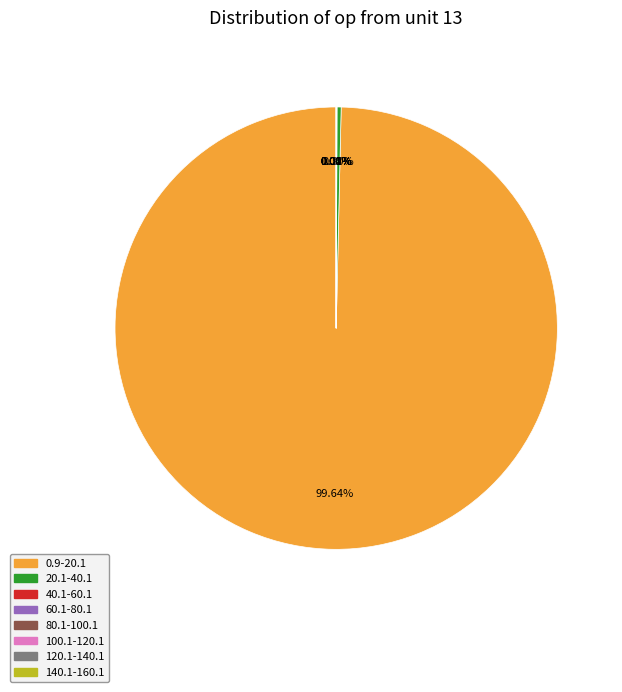

Is there a majority slice in this chart?

Yes